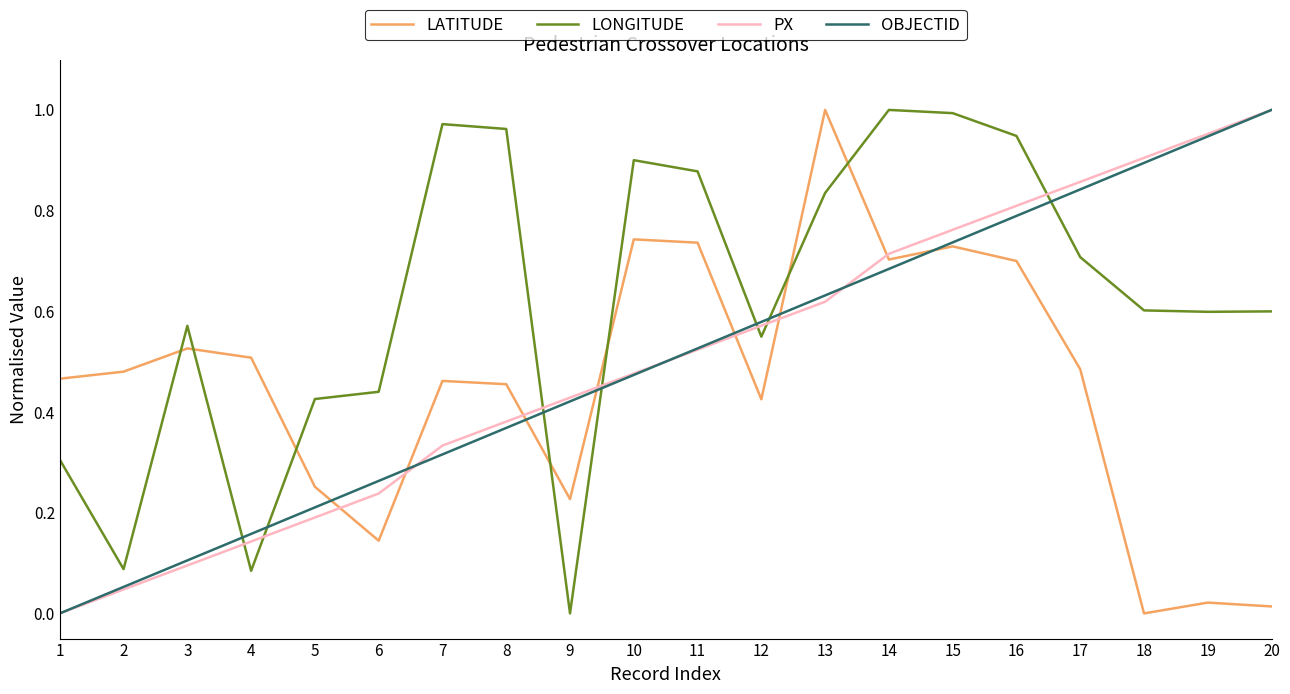

Is this an area chart (filled region under the line)?

No